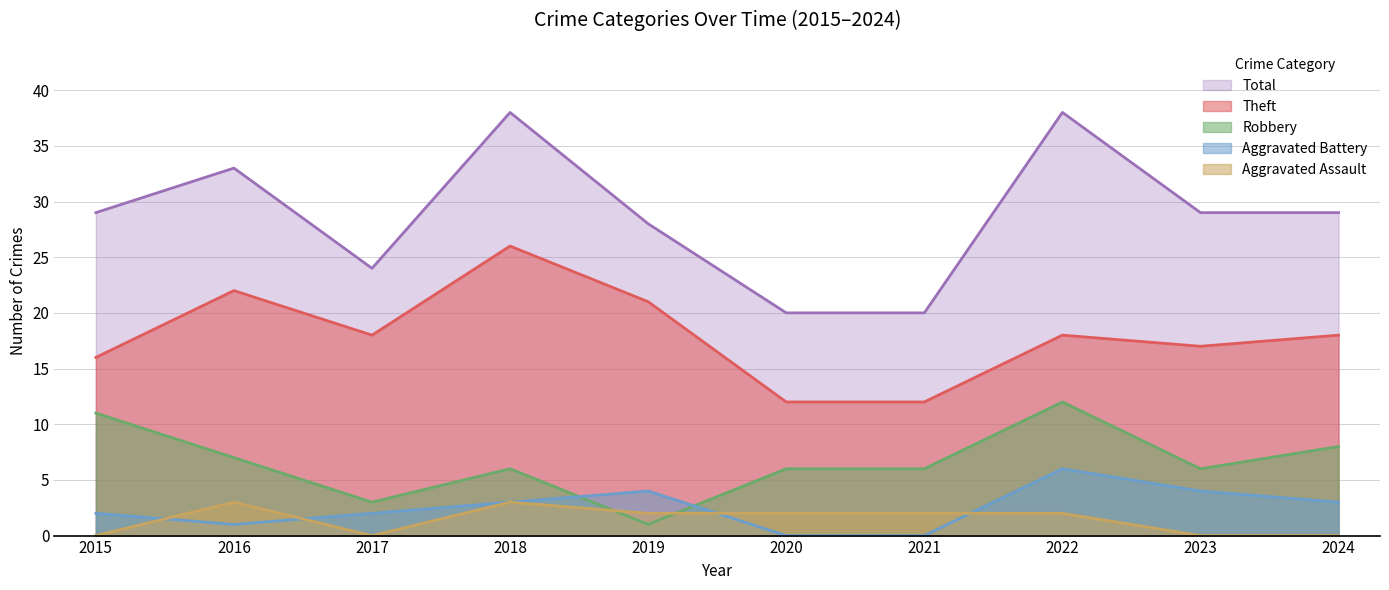

Reading left to right, list all the values displayed in this chart.

Theft: 2015=16	2016=22	2017=18	2018=26	2019=21	2020=12	2021=12	2022=18	2023=17	2024=18
Robbery: 2015=11	2016=7	2017=3	2018=6	2019=1	2020=6	2021=6	2022=12	2023=6	2024=8
Aggravated Battery: 2015=2	2016=1	2017=2	2018=3	2019=4	2020=0	2021=0	2022=6	2023=4	2024=3
Aggravated Assault: 2015=0	2016=3	2017=0	2018=3	2019=2	2020=2	2021=2	2022=2	2023=0	2024=0
Total: 2015=29	2016=33	2017=24	2018=38	2019=28	2020=20	2021=20	2022=38	2023=29	2024=29